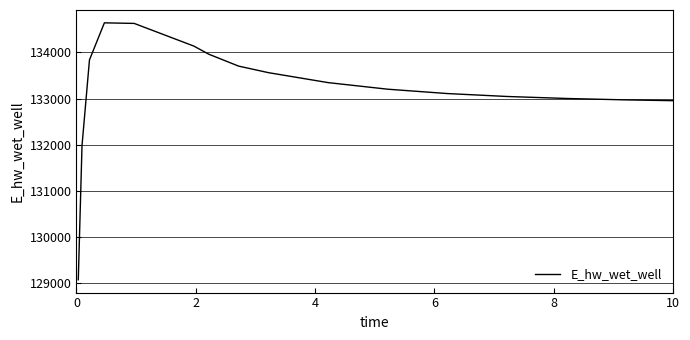

What is the maximum value shown in the chart?

134639.9